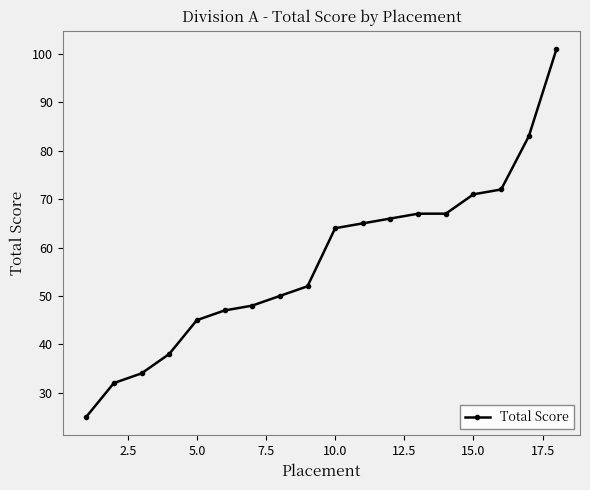

What is the value of the 11th point from the left?

65